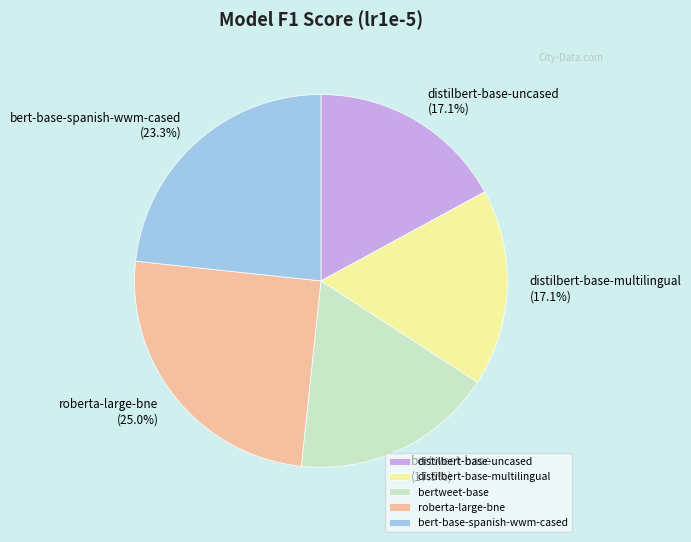

To the nearest percent, what is the difference between the largest and smallest slice percentages?

8%